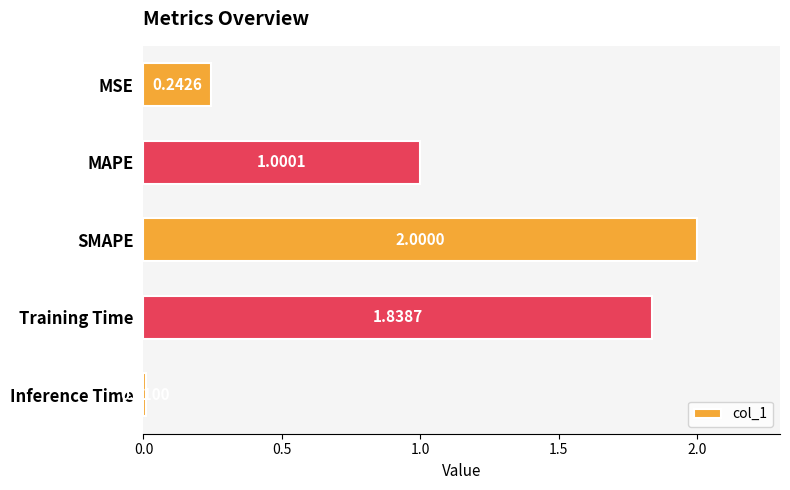

How many bars are there in total?

5